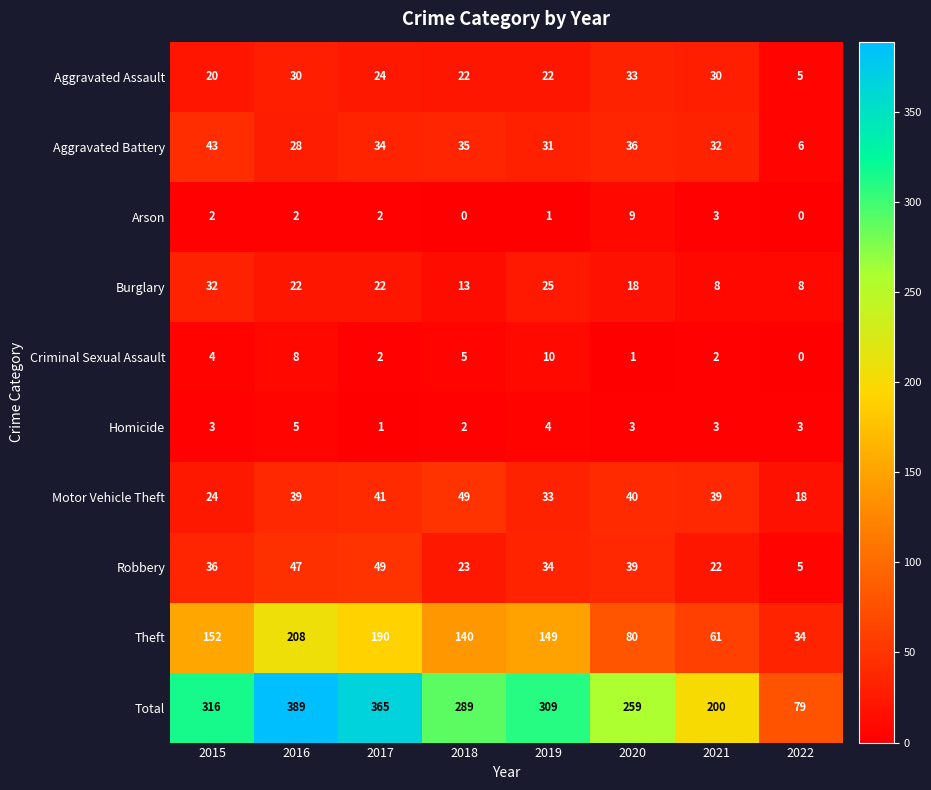

At which category is the sum across all series the highest?

2016